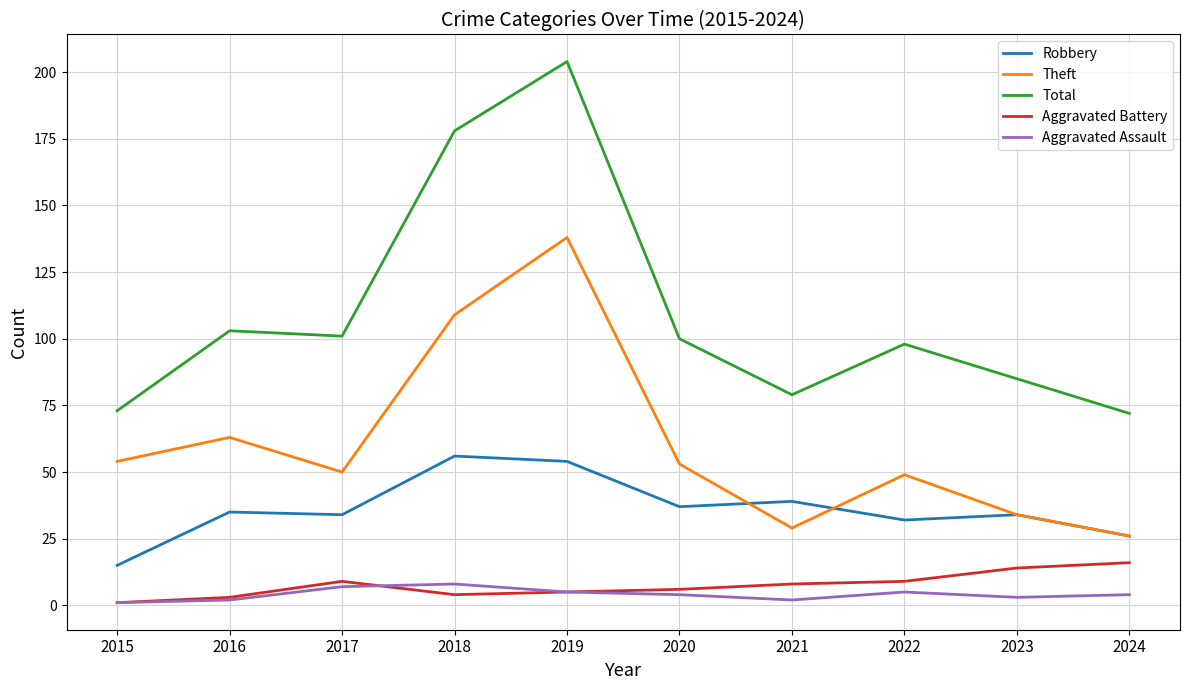

True or false: Aggravated Assault and Robbery cross at least once.

False